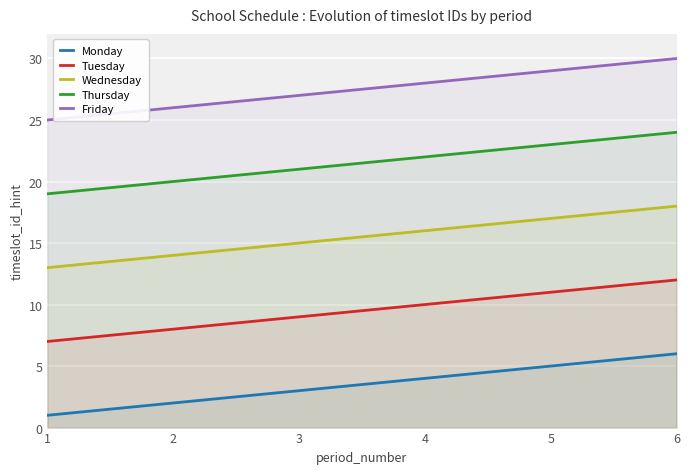

True or false: Tuesday has a value of 12 at 6.

True